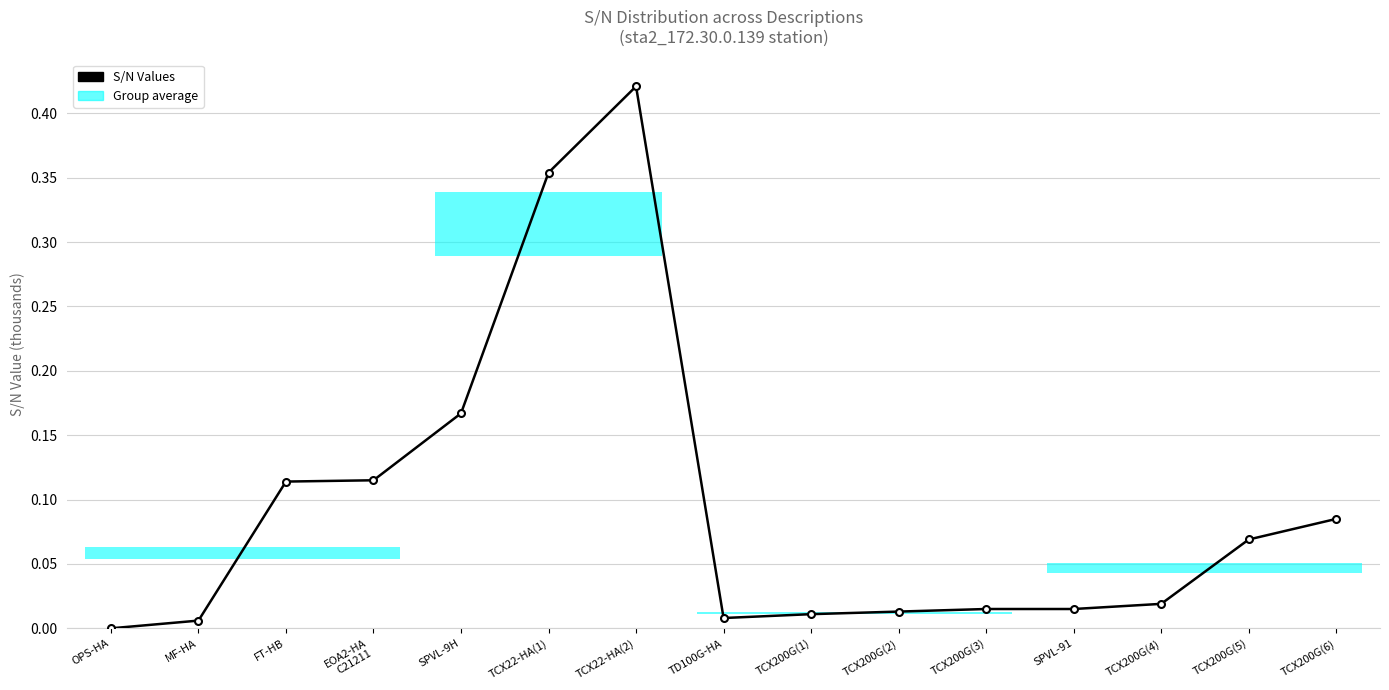

What is the label of the 5th point from the right?

TCX200G(3)